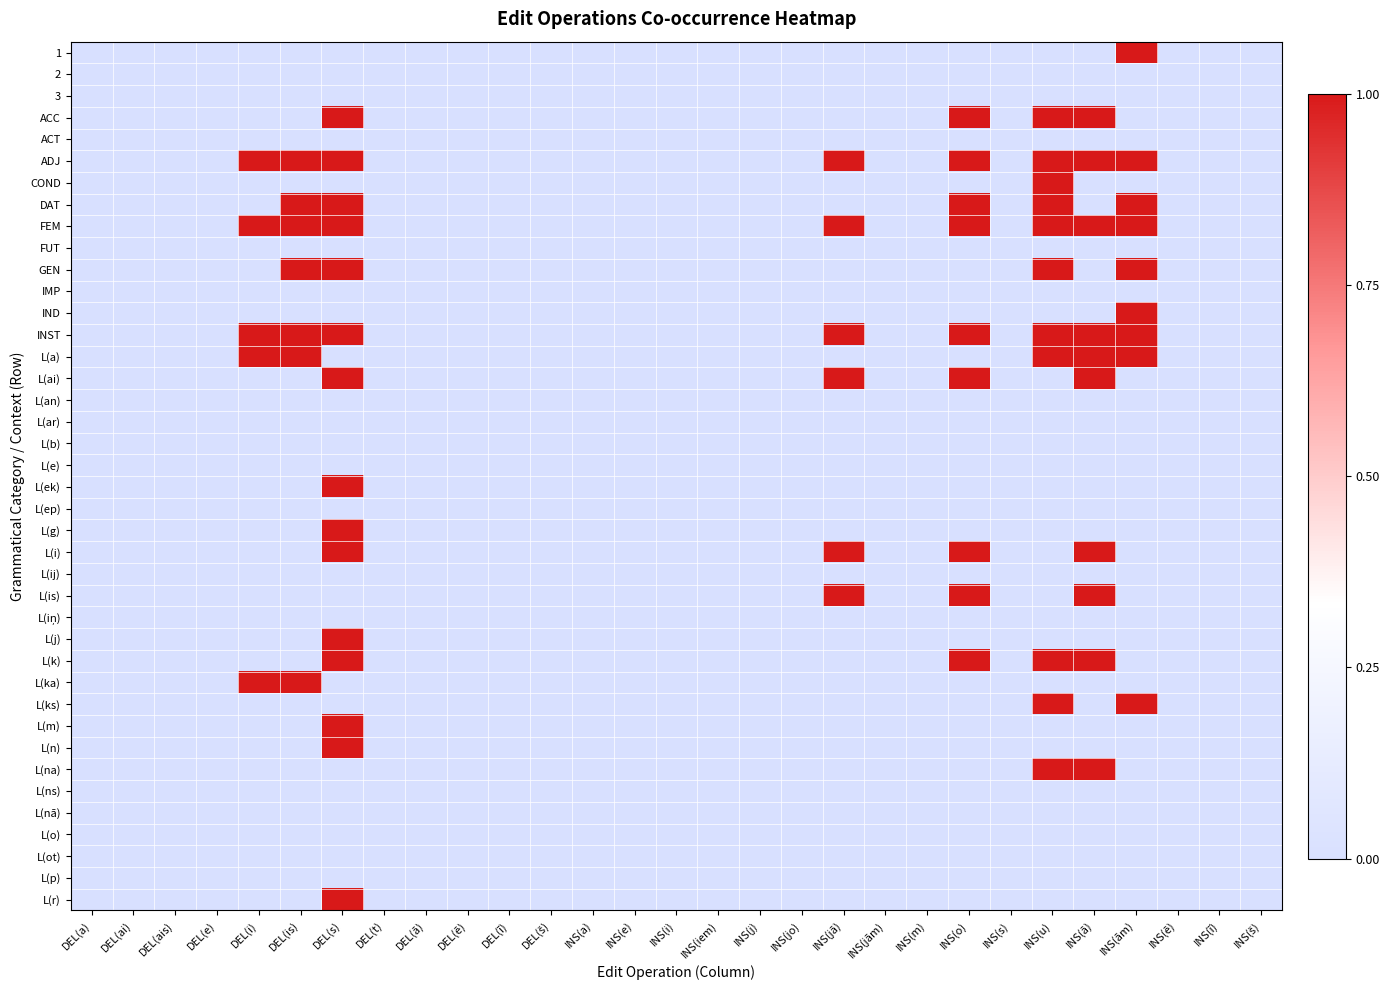

What is the total value across all series at INS(jā)?

6